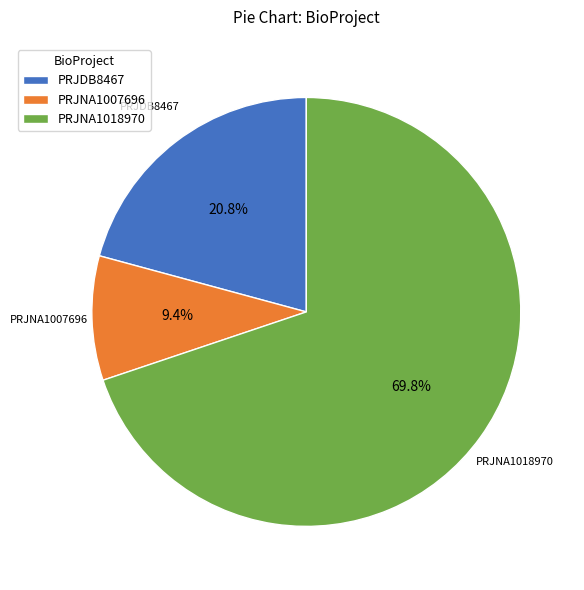

Which category has the biggest portion of the pie?

PRJNA1018970